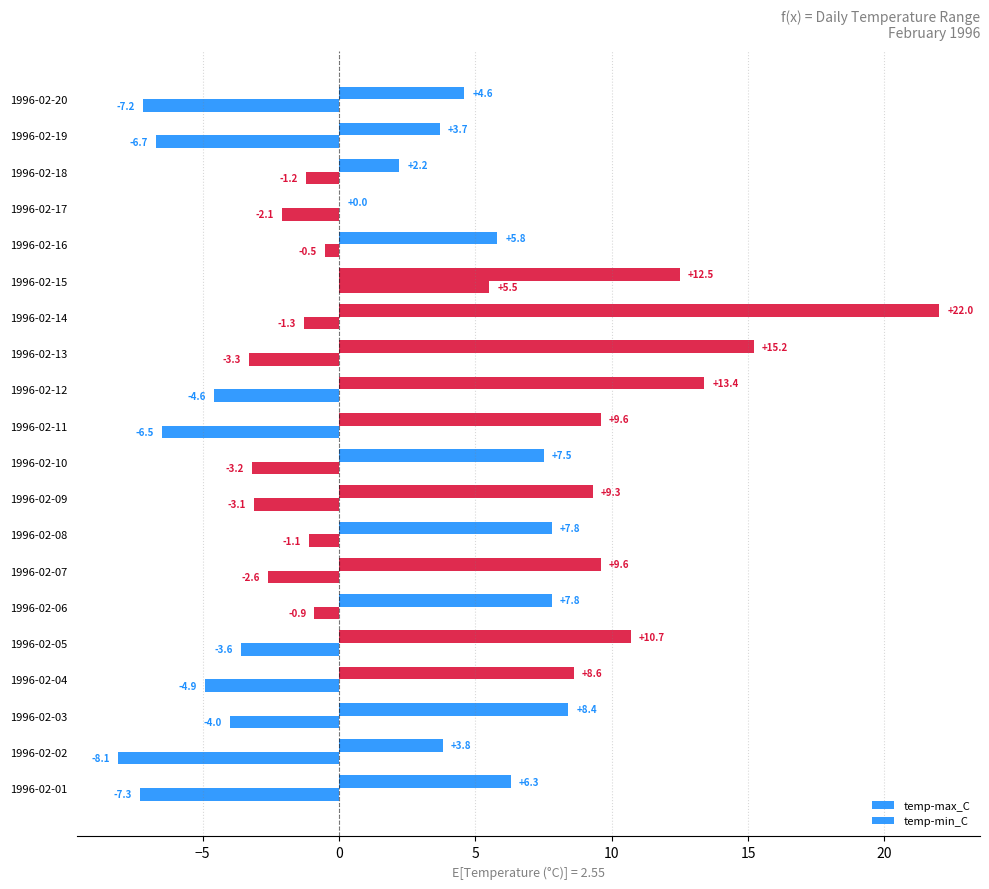

Rank the series by their maximum value, from highest to lowest.

temp-max_C, temp-min_C